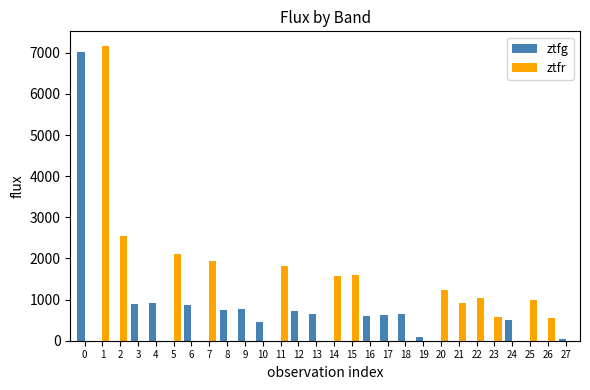

What is the sum of the ztfr values at 6 and 20?

1232.0